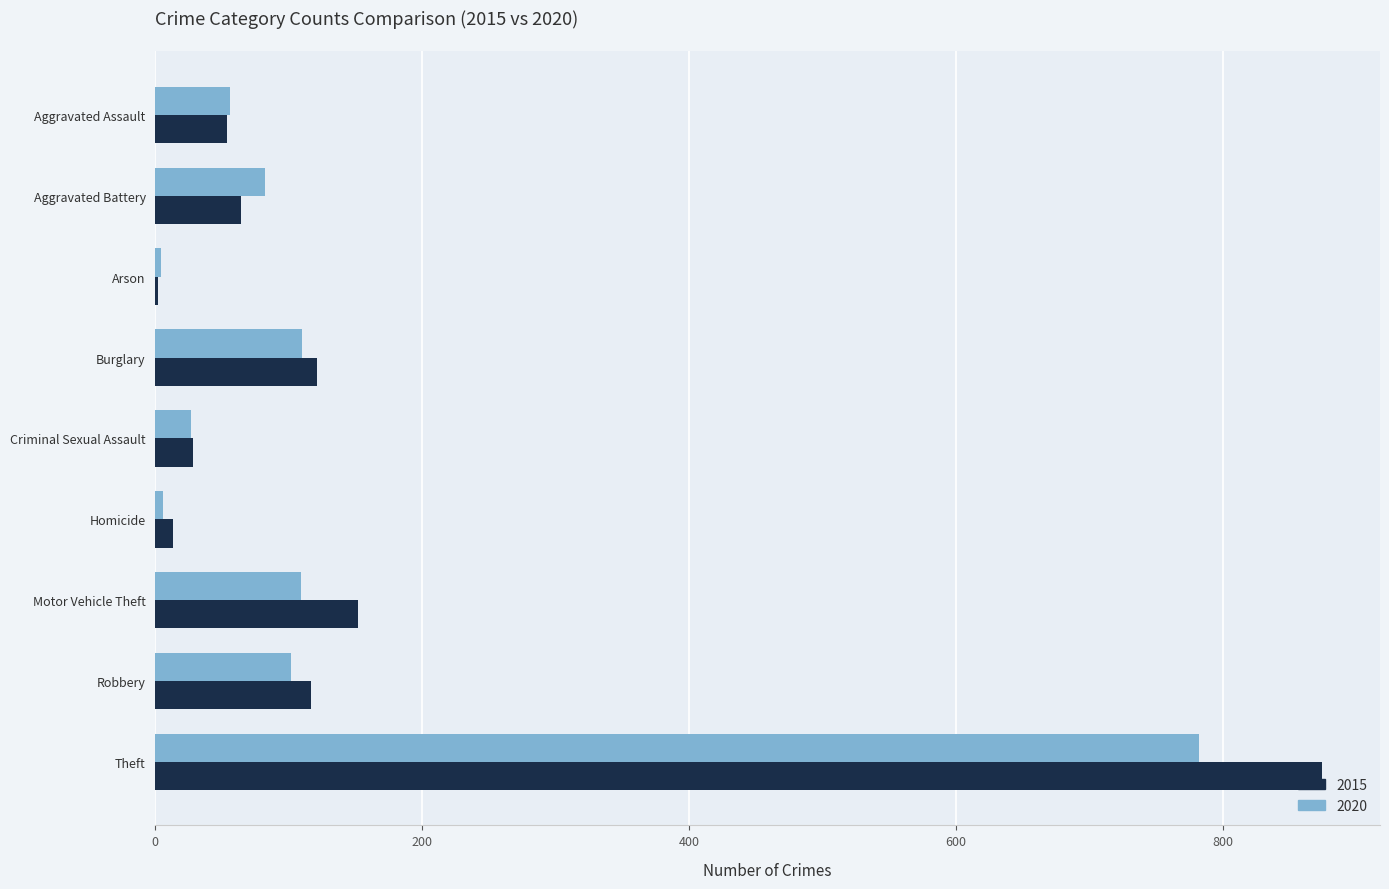

Which series changed the most between Arson and Burglary?

2015